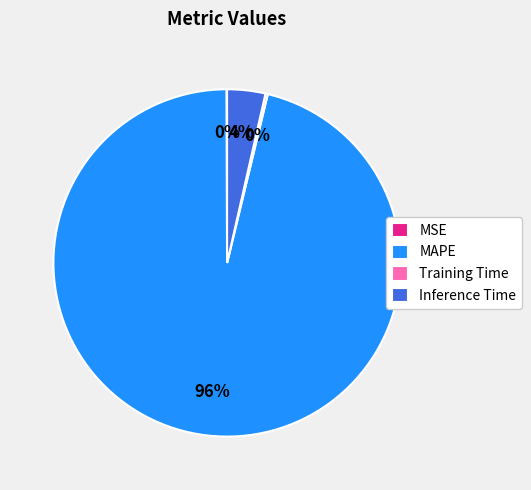

To the nearest percent, what is the average slice percentage?

25%